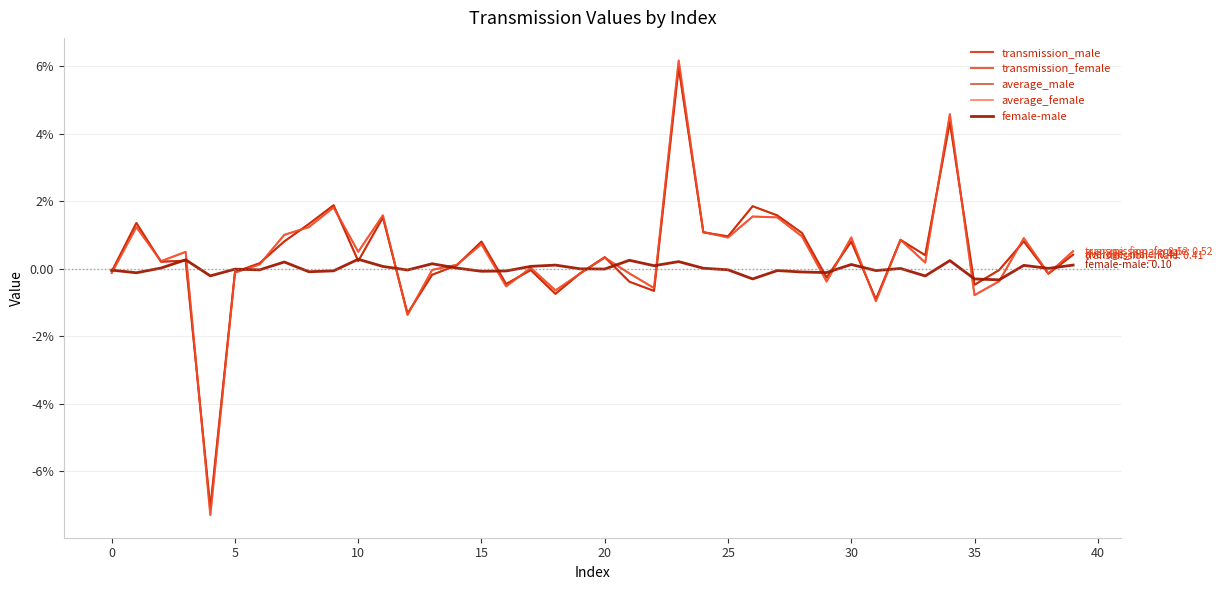

Reading left to right, list all the values displayed in this chart.

transmission_male: -0.1	1.4	0.2	0.2	-7.1	-0.1	0.2	0.8	1.3	1.9	0.2	1.5	-1.3	-0.2	0.1	0.8	-0.5	-0.0	-0.7	-0.1	0.3	-0.4	-0.7	6.0	1.1	1.0	1.8	1.6	1.1	-0.3	0.8	-0.9	0.9	0.4	4.3	-0.5	-0.0	0.8	-0.2	0.4
transmission_female: -0.1	1.2	0.2	0.5	-7.3	-0.1	0.1	1.0	1.2	1.8	0.5	1.6	-1.4	-0.0	0.1	0.7	-0.5	0.0	-0.6	-0.1	0.3	-0.1	-0.6	6.2	1.1	0.9	1.5	1.5	1.0	-0.4	0.9	-1.0	0.9	0.2	4.6	-0.8	-0.4	0.9	-0.1	0.5
average_male: -0.1	1.4	0.2	0.2	-7.1	-0.1	0.2	0.8	1.3	1.9	0.2	1.5	-1.3	-0.2	0.1	0.8	-0.5	-0.0	-0.7	-0.1	0.3	-0.4	-0.7	6.0	1.1	1.0	1.8	1.6	1.1	-0.3	0.8	-0.9	0.9	0.4	4.3	-0.5	-0.0	0.8	-0.2	0.4
average_female: -0.1	1.2	0.2	0.5	-7.3	-0.1	0.1	1.0	1.2	1.8	0.5	1.6	-1.4	-0.0	0.1	0.7	-0.5	0.0	-0.6	-0.1	0.3	-0.1	-0.6	6.2	1.1	0.9	1.5	1.5	1.0	-0.4	0.9	-1.0	0.9	0.2	4.6	-0.8	-0.4	0.9	-0.1	0.5
female-male: -0.0	-0.1	0.0	0.3	-0.2	-0.0	-0.0	0.2	-0.1	-0.1	0.3	0.1	-0.0	0.1	0.0	-0.1	-0.1	0.1	0.1	-0.0	-0.0	0.2	0.1	0.2	0.0	-0.0	-0.3	-0.1	-0.1	-0.1	0.1	-0.1	0.0	-0.2	0.2	-0.3	-0.3	0.1	0.0	0.1